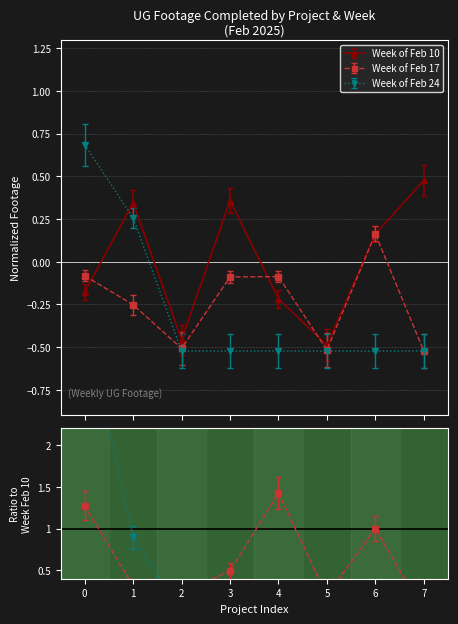

How many lines are shown in the chart?

3